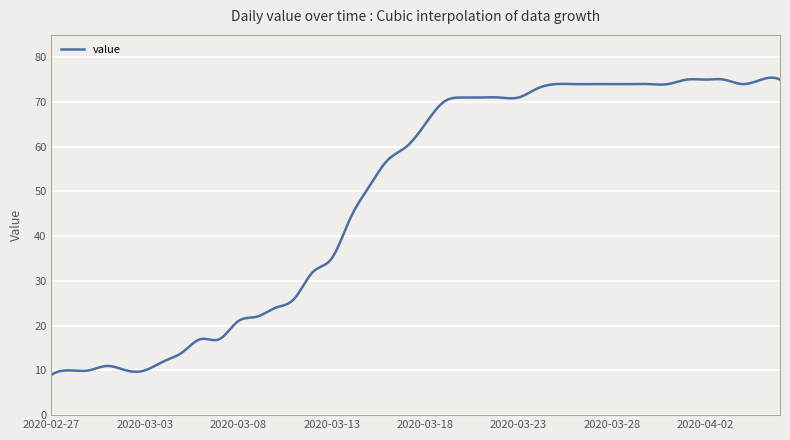

What is the minimum value shown in the chart?

9.0